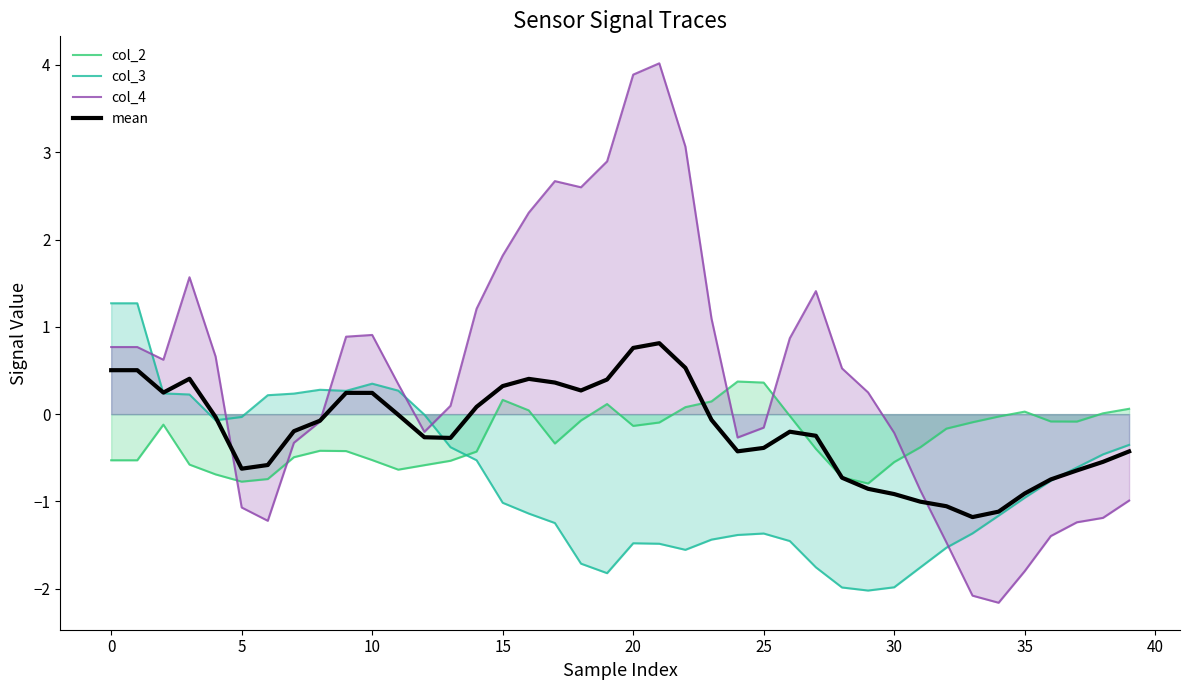

What is the greatest value displayed?

4.0